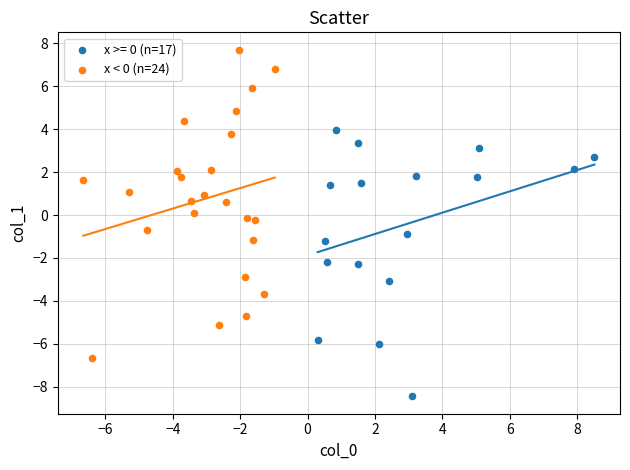

Which series contains the highest Y value?

x < 0 (n=24)